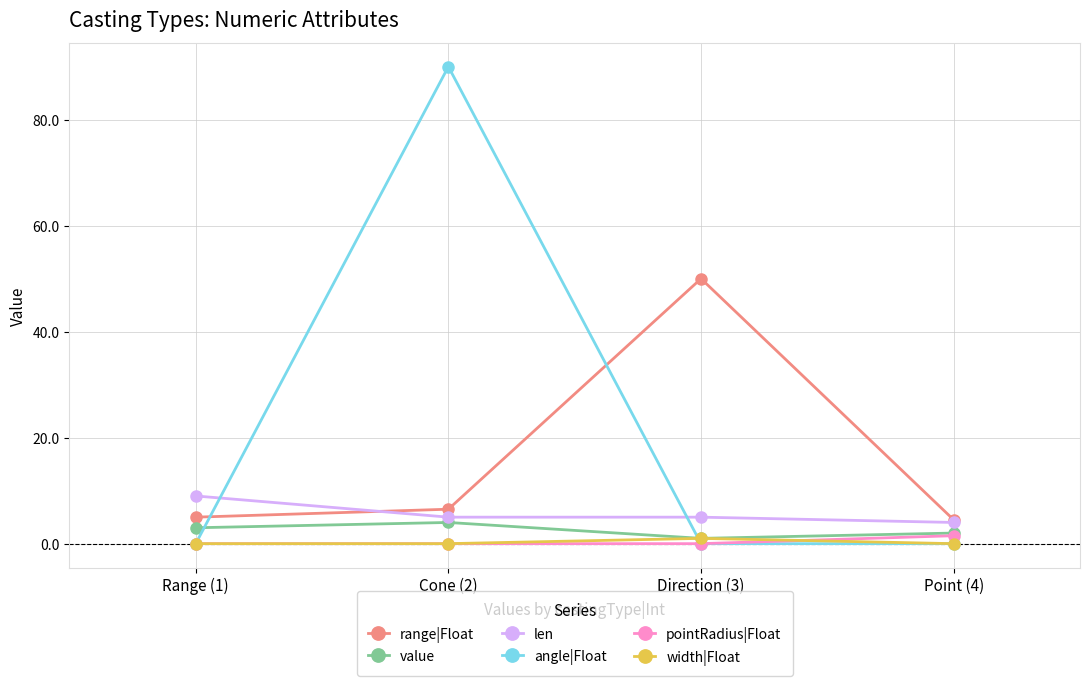

Reading left to right, extract all data points from this chart.

range|Float: Range (1)=5.0	Cone (2)=6.5	Direction (3)=50.0	Point (4)=4.5
value: Range (1)=3.0	Cone (2)=4.0	Direction (3)=1.0	Point (4)=2.0
len: Range (1)=9.0	Cone (2)=5.0	Direction (3)=5.0	Point (4)=4.0
angle|Float: Range (1)=0.0	Cone (2)=90.0	Direction (3)=0.0	Point (4)=0.0
pointRadius|Float: Range (1)=0.0	Cone (2)=0.0	Direction (3)=0.0	Point (4)=1.5
width|Float: Range (1)=0.0	Cone (2)=0.0	Direction (3)=1.0	Point (4)=0.0